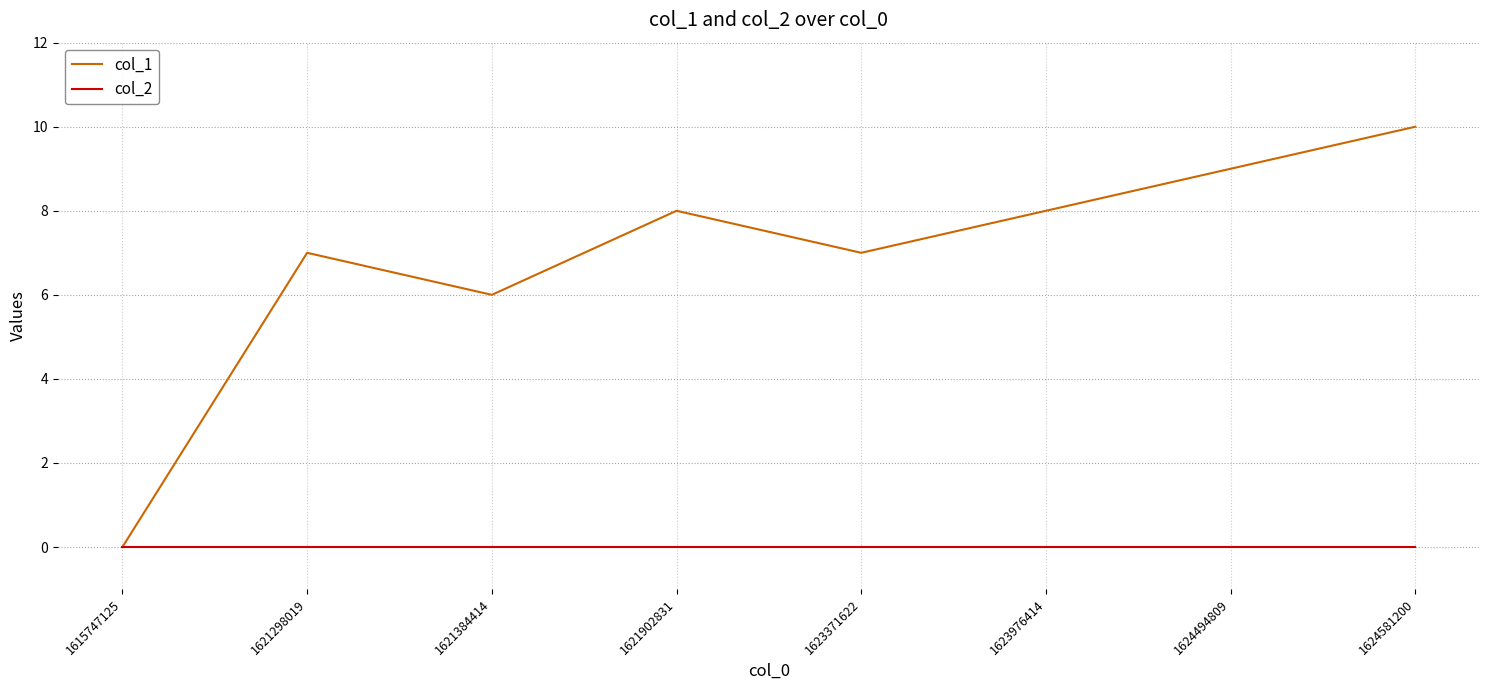

Is it true that col_1 equals 9 at 1624494809?

True